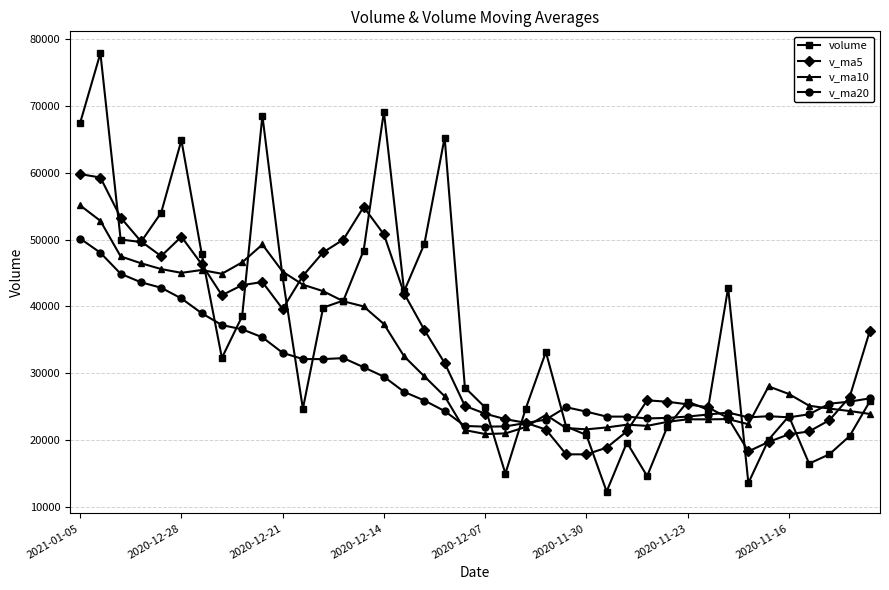

What is the value of the v_ma20 point at the 36th from the left?

23384.8